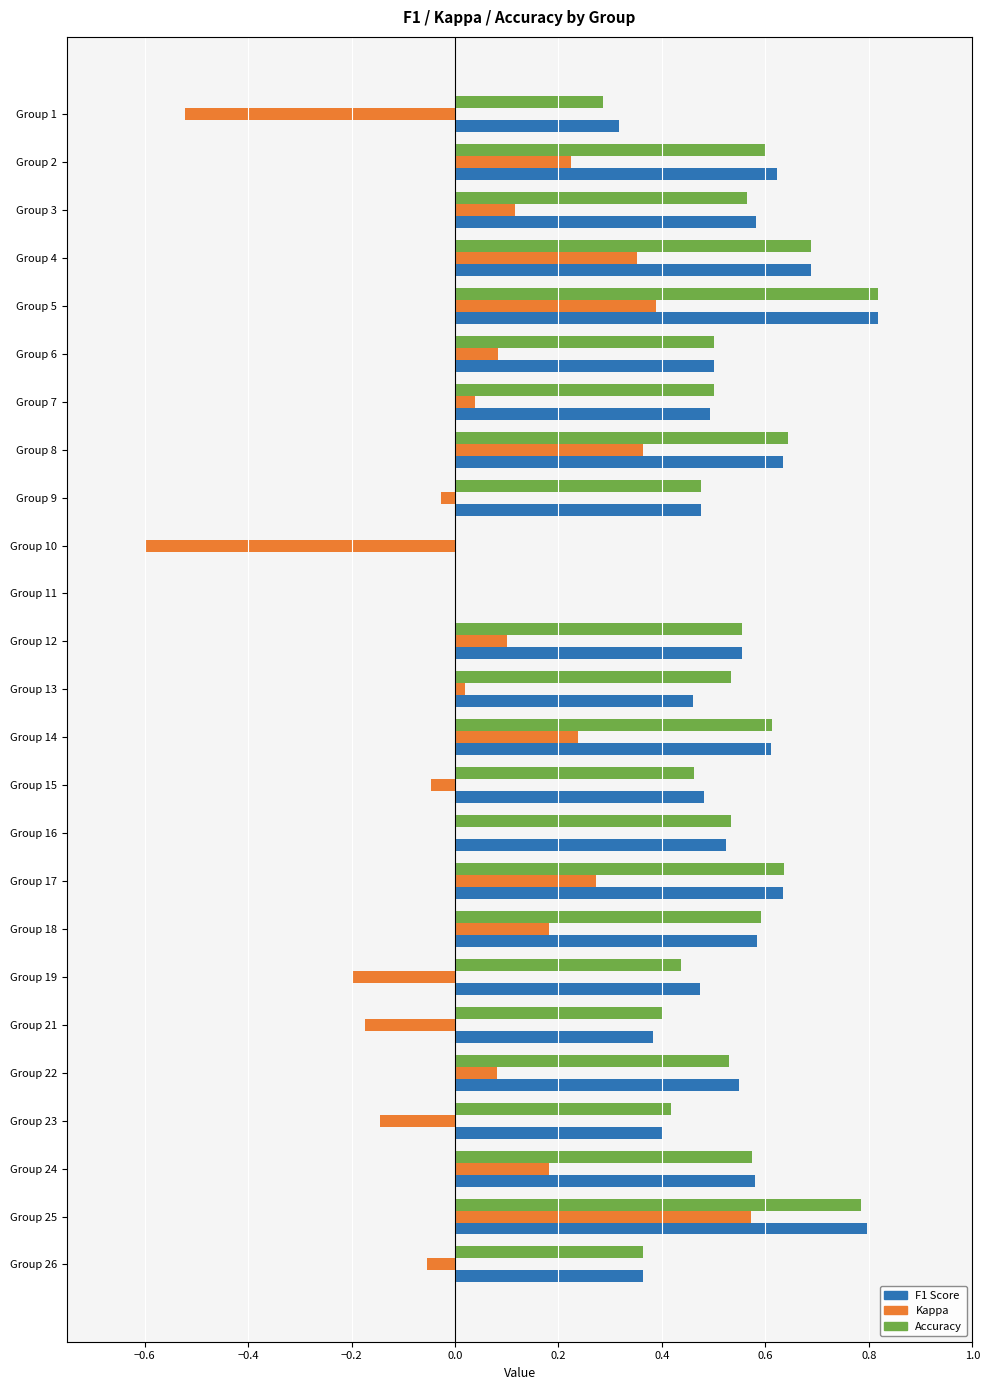

At which category is the sum across all series the highest?

Group 25